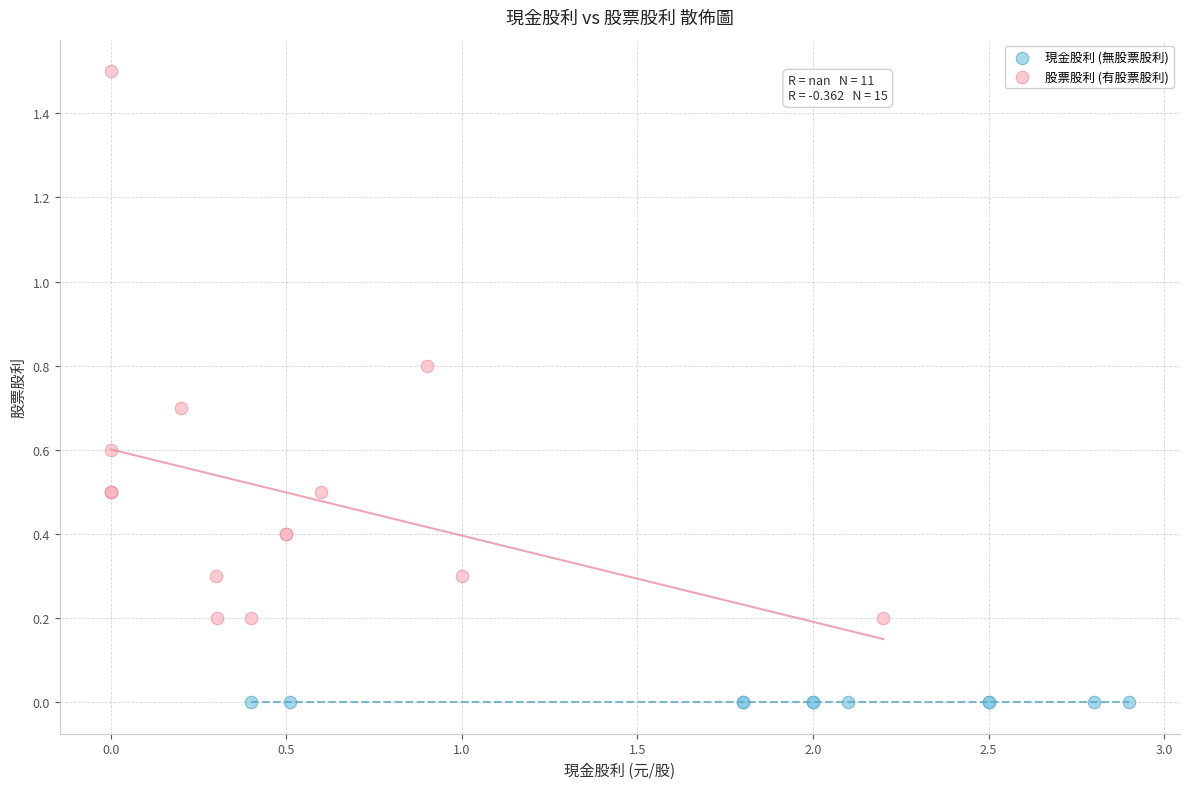

Which series reaches the minimum Y coordinate?

現金股利 (無股票股利)